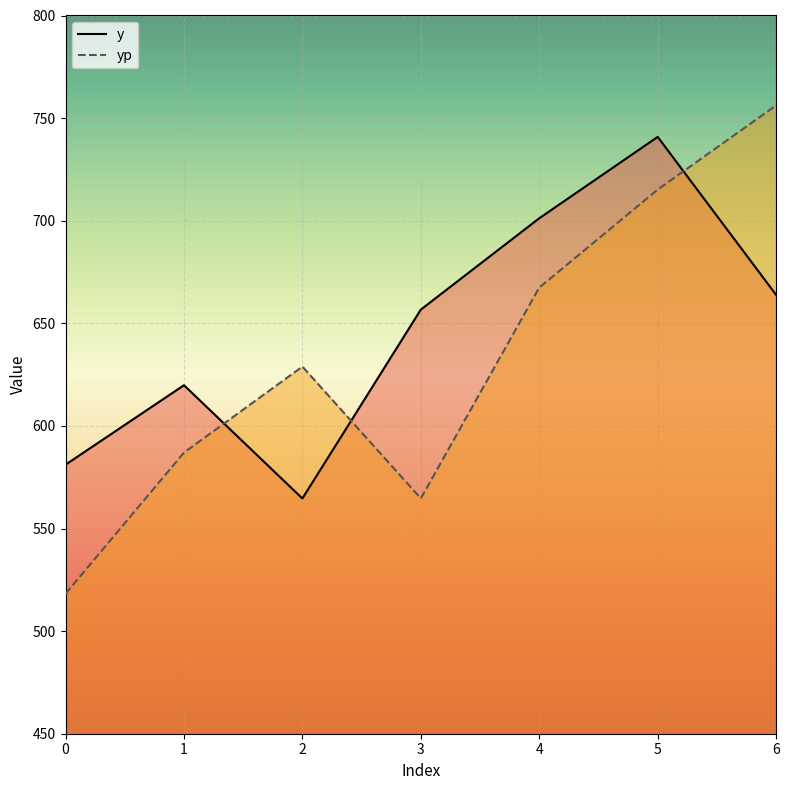

At which category does the chart reach its peak across all series?

6